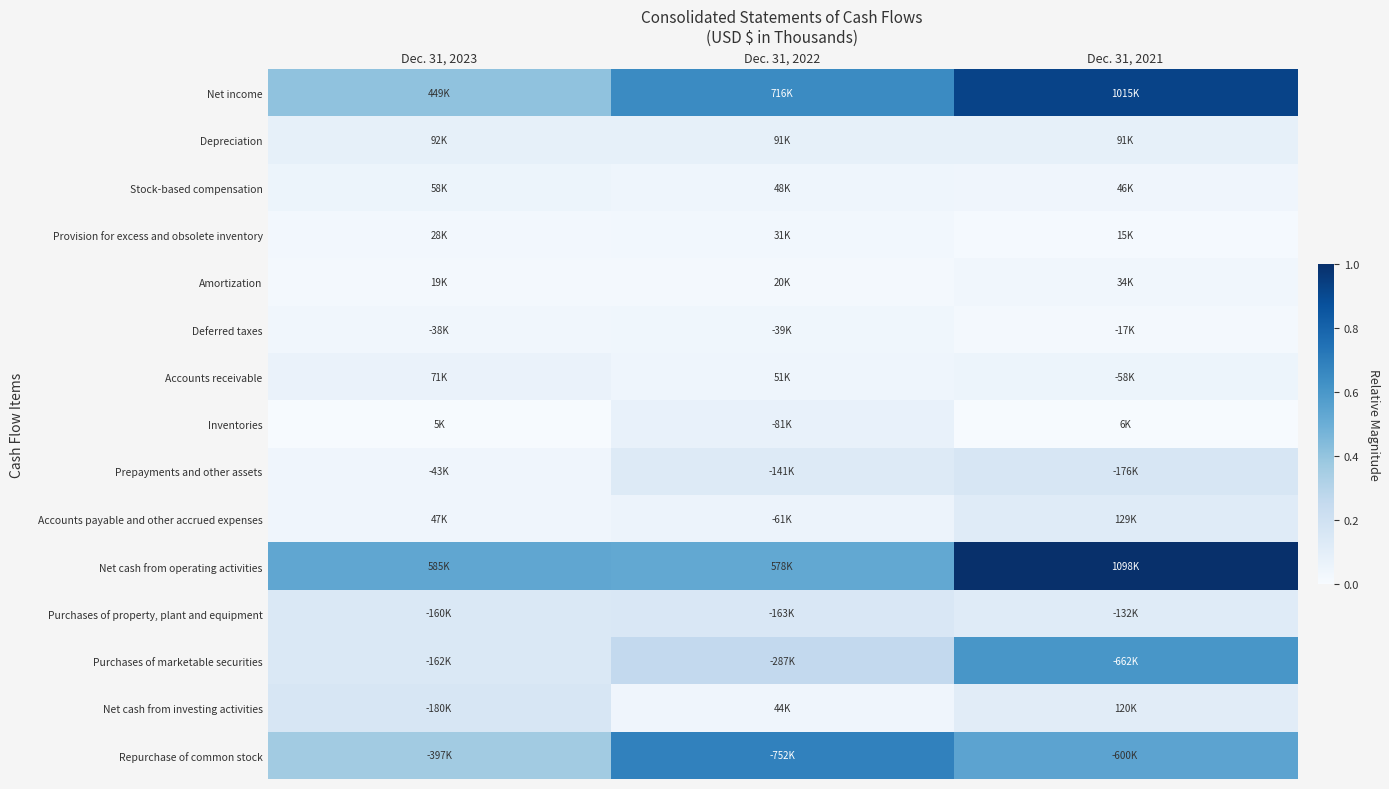

Reading right to left, list all the values displayed in this chart.

Net income: Dec. 31, 2021=0.9	Dec. 31, 2022=0.7	Dec. 31, 2023=0.4
Depreciation: Dec. 31, 2021=0.1	Dec. 31, 2022=0.1	Dec. 31, 2023=0.1
Stock-based compensation: Dec. 31, 2021=0.0	Dec. 31, 2022=0.0	Dec. 31, 2023=0.1
Provision for excess and obsolete inventory: Dec. 31, 2021=0.0	Dec. 31, 2022=0.0	Dec. 31, 2023=0.0
Amortization: Dec. 31, 2021=0.0	Dec. 31, 2022=0.0	Dec. 31, 2023=0.0
Deferred taxes: Dec. 31, 2021=0.0	Dec. 31, 2022=0.0	Dec. 31, 2023=0.0
Accounts receivable: Dec. 31, 2021=0.1	Dec. 31, 2022=0.0	Dec. 31, 2023=0.1
Inventories: Dec. 31, 2021=0.0	Dec. 31, 2022=0.1	Dec. 31, 2023=0.0
Prepayments and other assets: Dec. 31, 2021=0.2	Dec. 31, 2022=0.1	Dec. 31, 2023=0.0
Accounts payable and other accrued expenses: Dec. 31, 2021=0.1	Dec. 31, 2022=0.1	Dec. 31, 2023=0.0
Net cash from operating activities: Dec. 31, 2021=1.0	Dec. 31, 2022=0.5	Dec. 31, 2023=0.5
Purchases of property, plant and equipment: Dec. 31, 2021=0.1	Dec. 31, 2022=0.1	Dec. 31, 2023=0.1
Purchases of marketable securities: Dec. 31, 2021=0.6	Dec. 31, 2022=0.3	Dec. 31, 2023=0.1
Net cash from investing activities: Dec. 31, 2021=0.1	Dec. 31, 2022=0.0	Dec. 31, 2023=0.2
Repurchase of common stock: Dec. 31, 2021=0.5	Dec. 31, 2022=0.7	Dec. 31, 2023=0.4